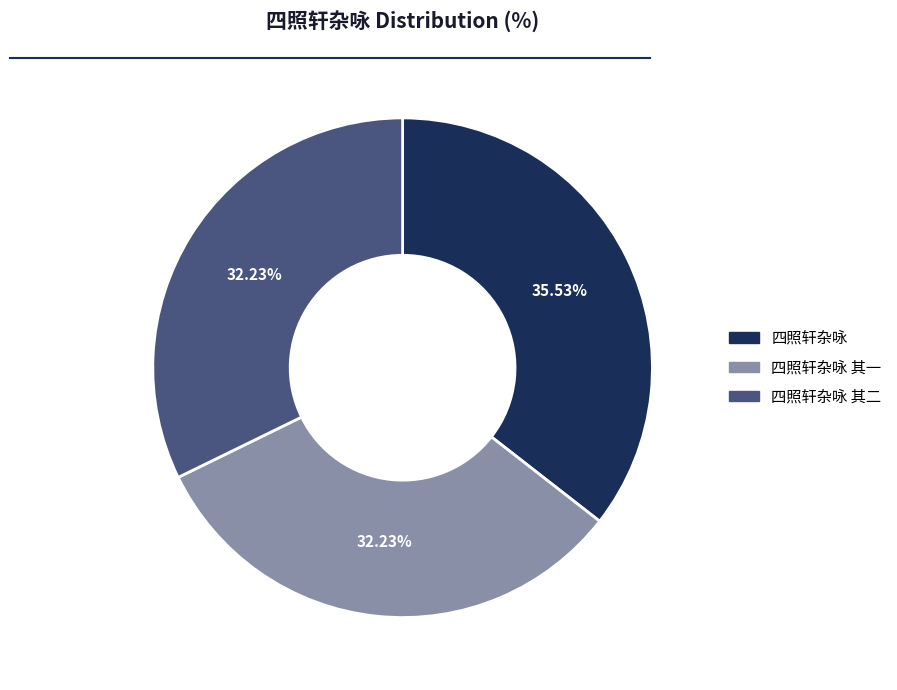

What is the ratio of the value at 四照轩杂咏 其二 to the value at 四照轩杂咏 其一?

1.0